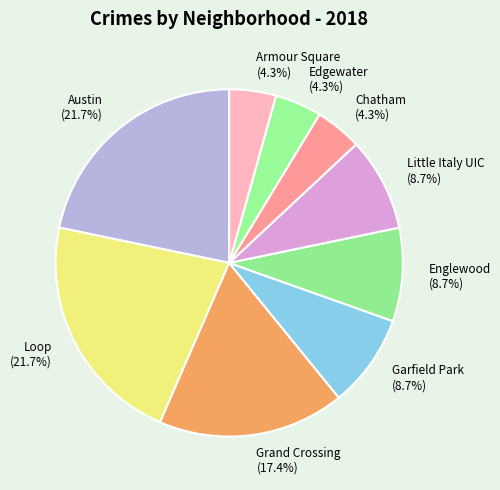

Count the number of slices in the pie.

9